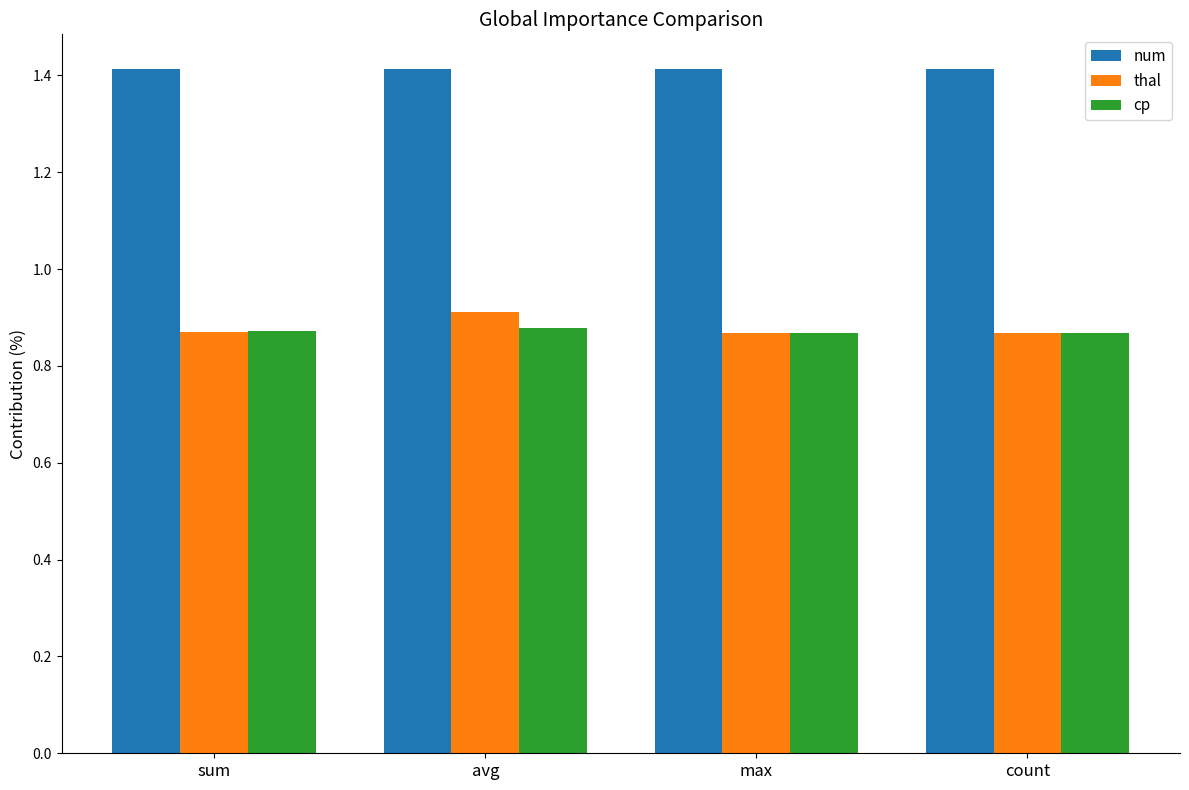

Count the thal values in the range 0 to 1.

4